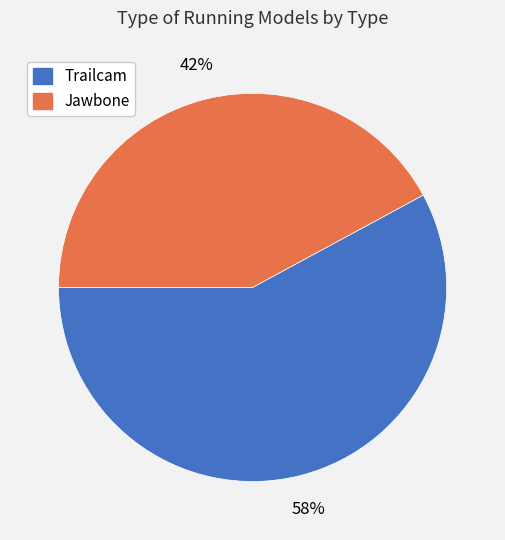

Combined, do Jawbone and Trailcam account for over 50%?

Yes